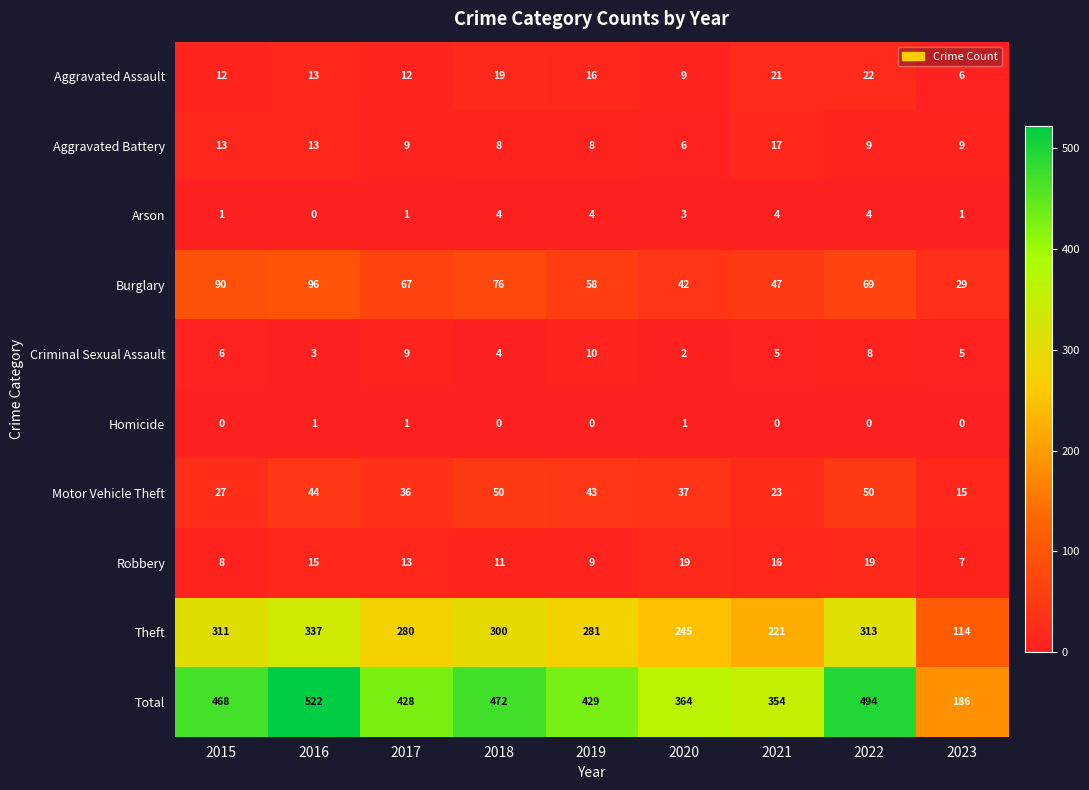

What is the maximum value shown in the chart?

522